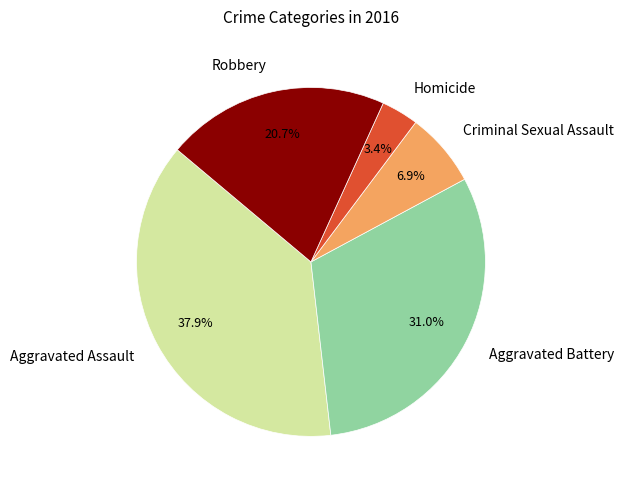

Does any single category account for the majority?

No